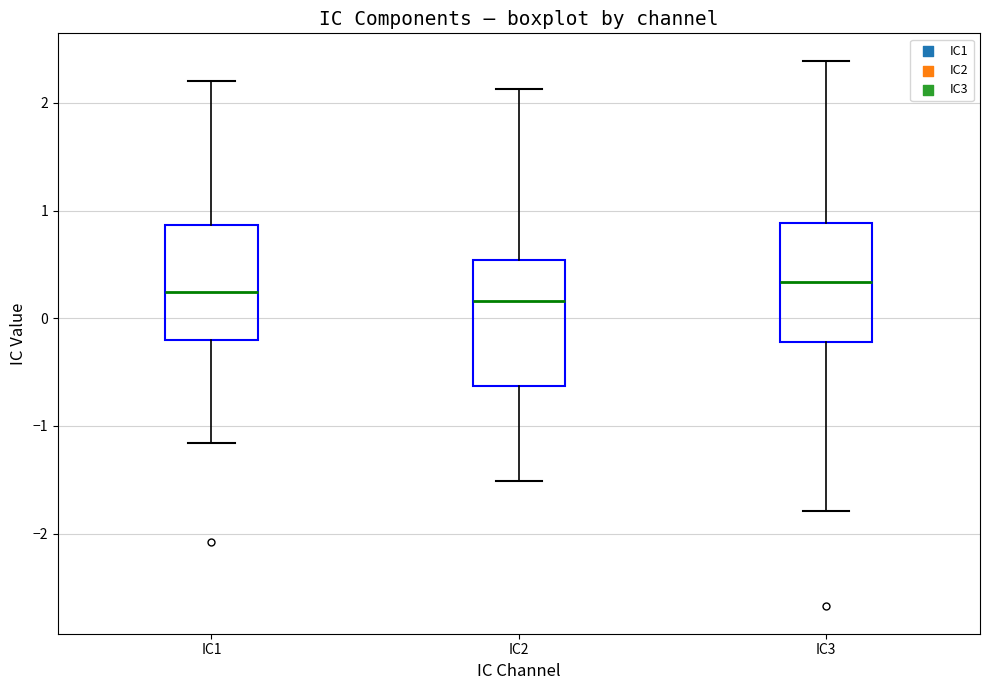

Reading left to right, transcribe this box plot: for each box, give where its median line is, the range the box spans, and where its two whiskers end, as read against the y-axis. The values are not printed on the chart, so give them approximately, as read against the axis.

IC1: median 0.2, box -0.2 to 0.9, whiskers -1.2 to 2.2
IC2: median 0.2, box -0.6 to 0.5, whiskers -1.5 to 2.1
IC3: median 0.3, box -0.2 to 0.9, whiskers -1.8 to 2.4